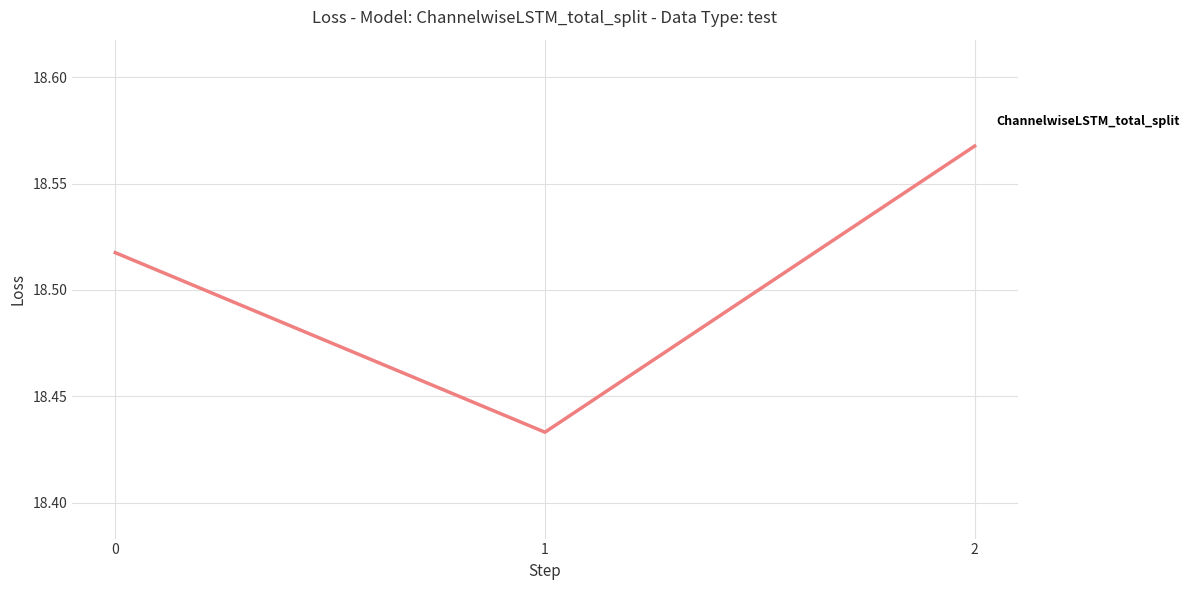

The value at 0 is 32.0. True or false?

False